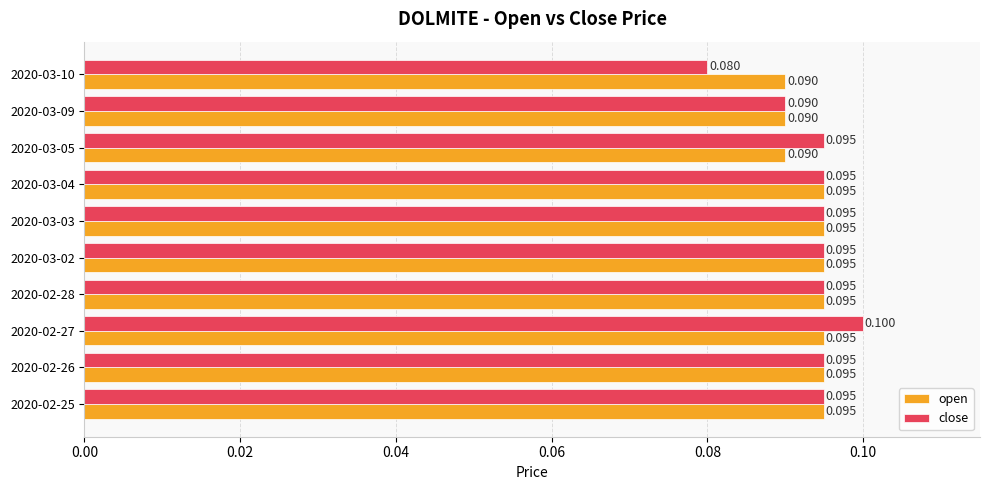

Which series changed the most between 2020-02-27 and 2020-03-09?

close